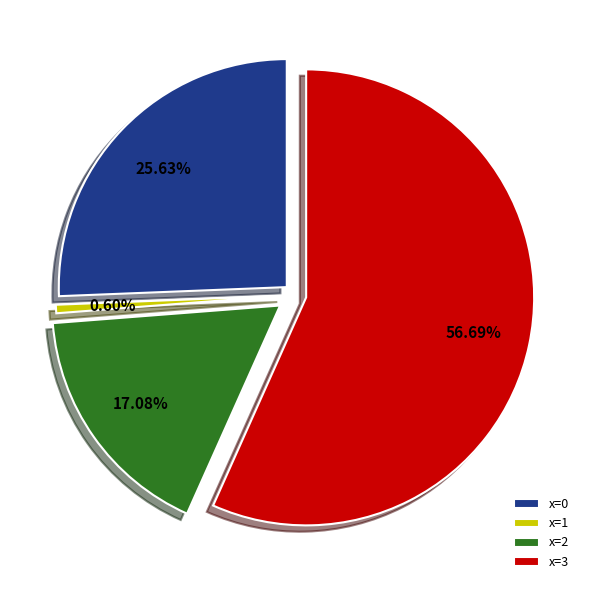

How many segments does this pie chart have?

4